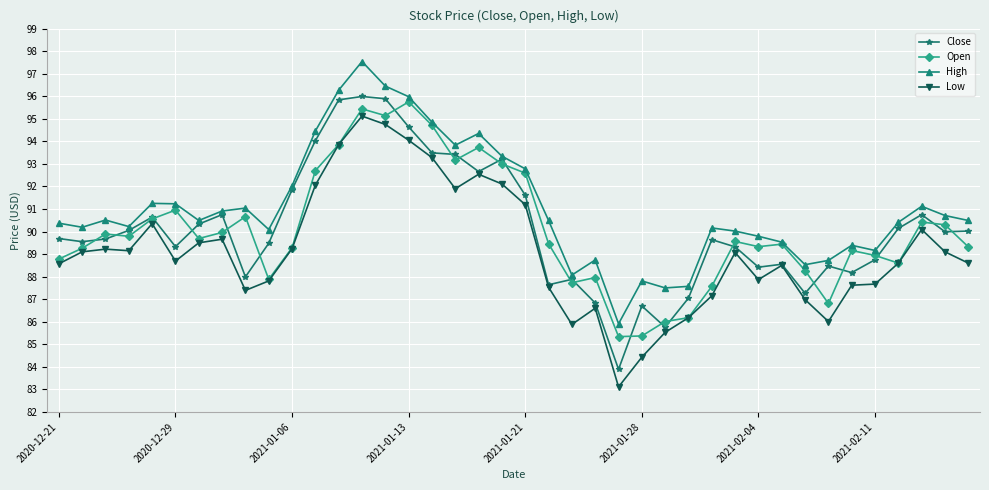

Which series has the largest total across all categories?

High